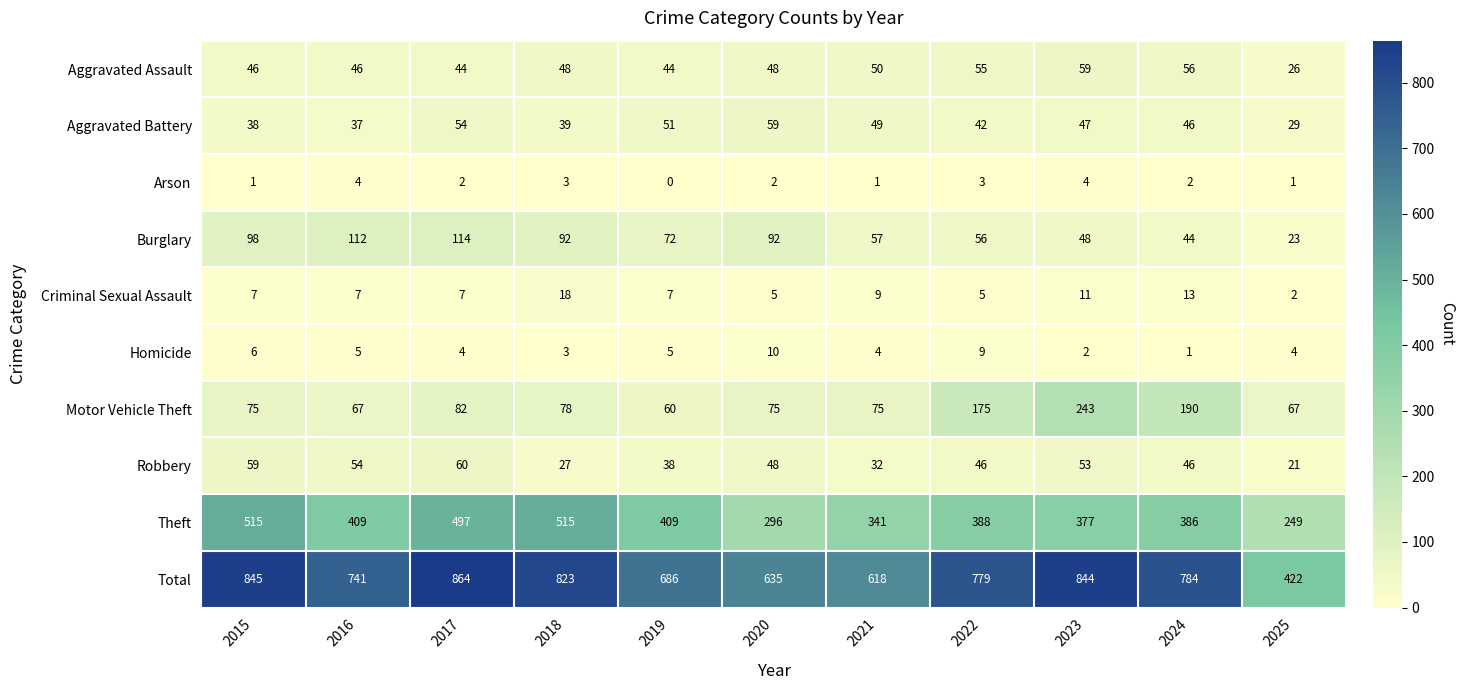

Is it true that Robbery equals 46 at 2022?

True